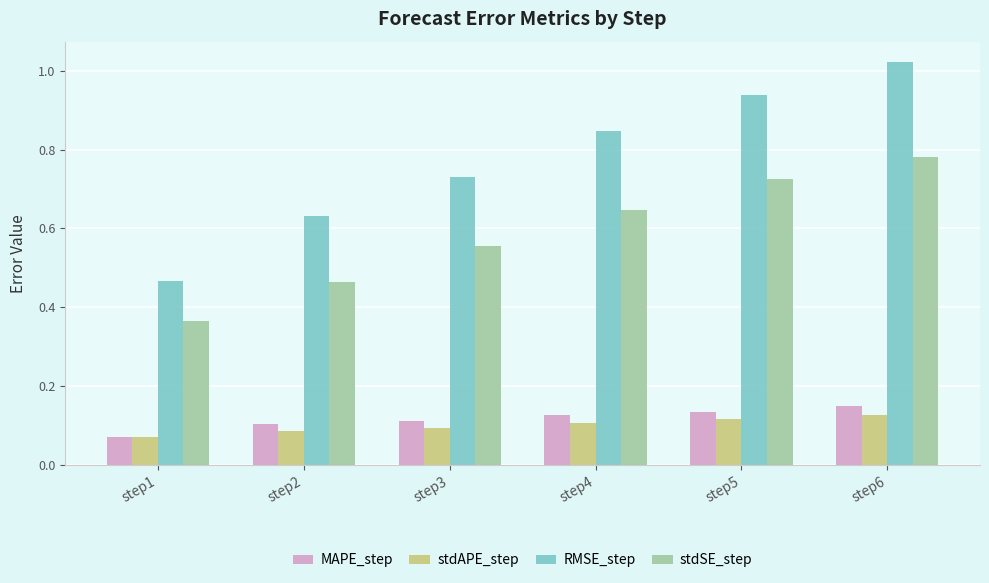

The MAPE_step series shows 0.1 at step5. True or false?

True